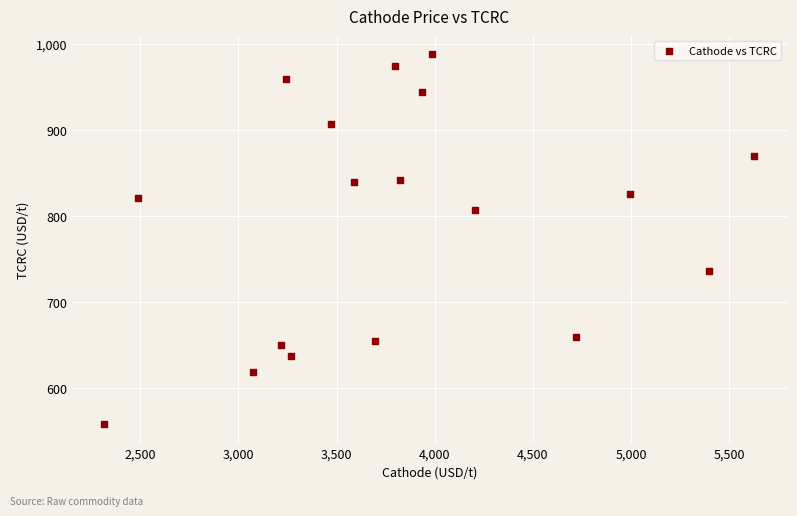

What is the range of X values (max minus min)?

3309.9